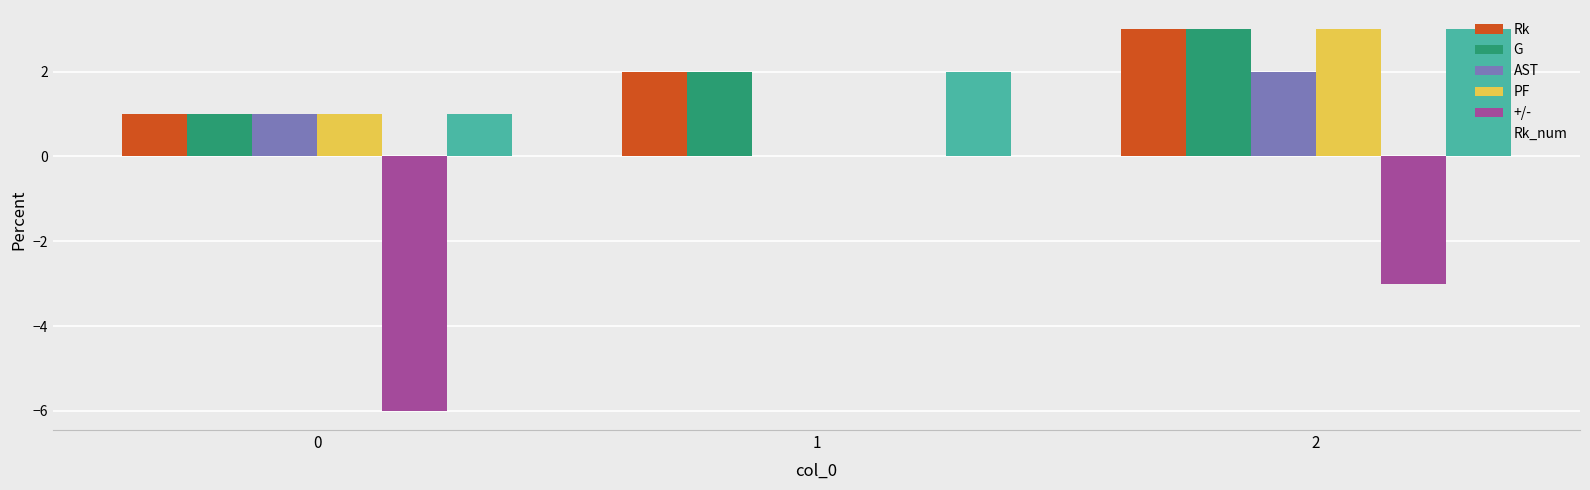

How many groups of bars are there?

3